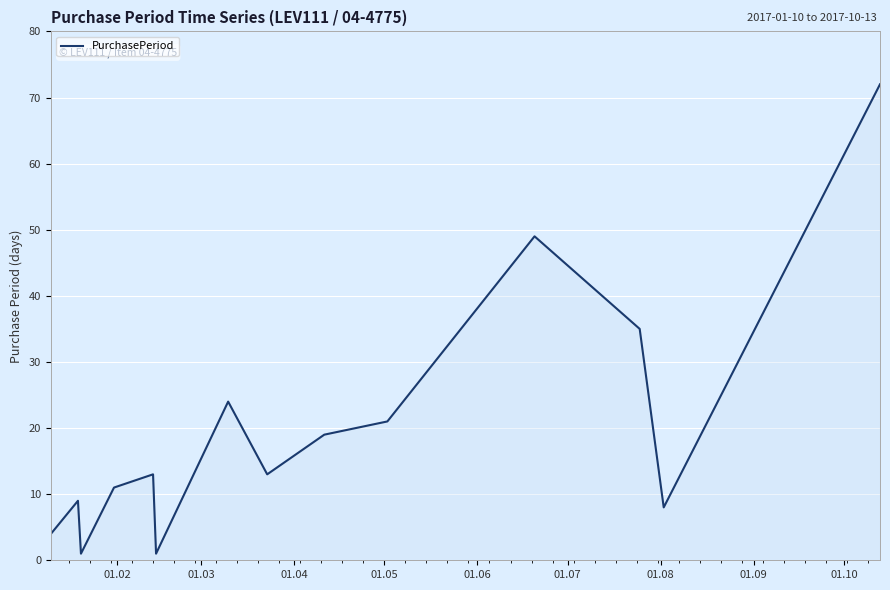

How many lines are shown in the chart?

1